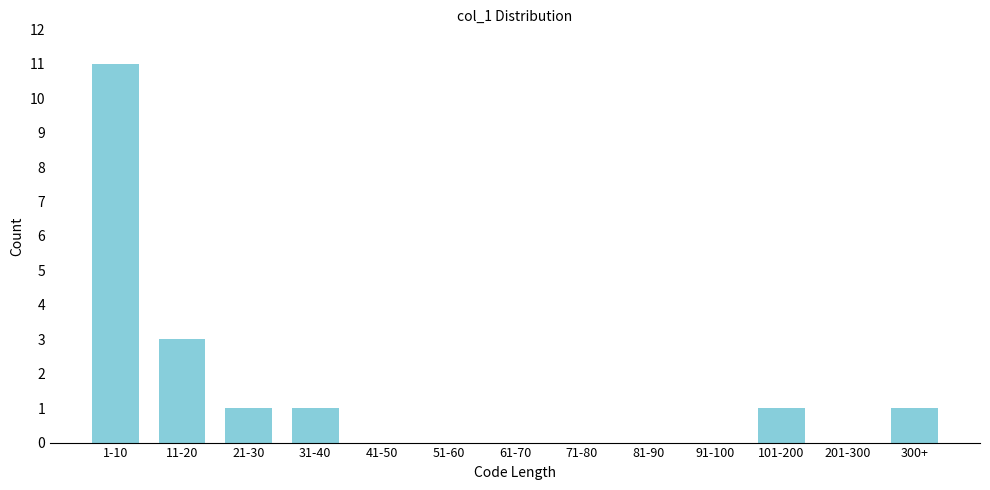

Reading right to left, extract all data points from this chart.

300+=1	201-300=0	101-200=1	91-100=0	81-90=0	71-80=0	61-70=0	51-60=0	41-50=0	31-40=1	21-30=1	11-20=3	1-10=11